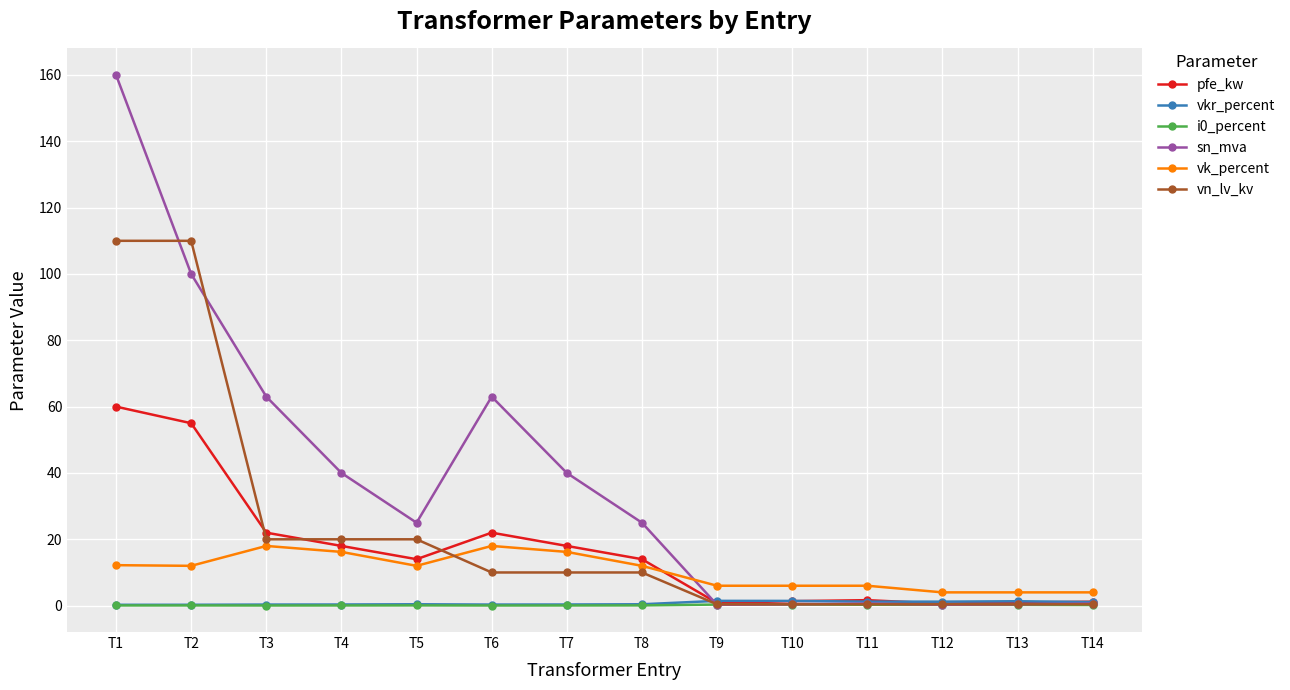

What is the value of the sn_mva point at the 6th from the left?

63.0